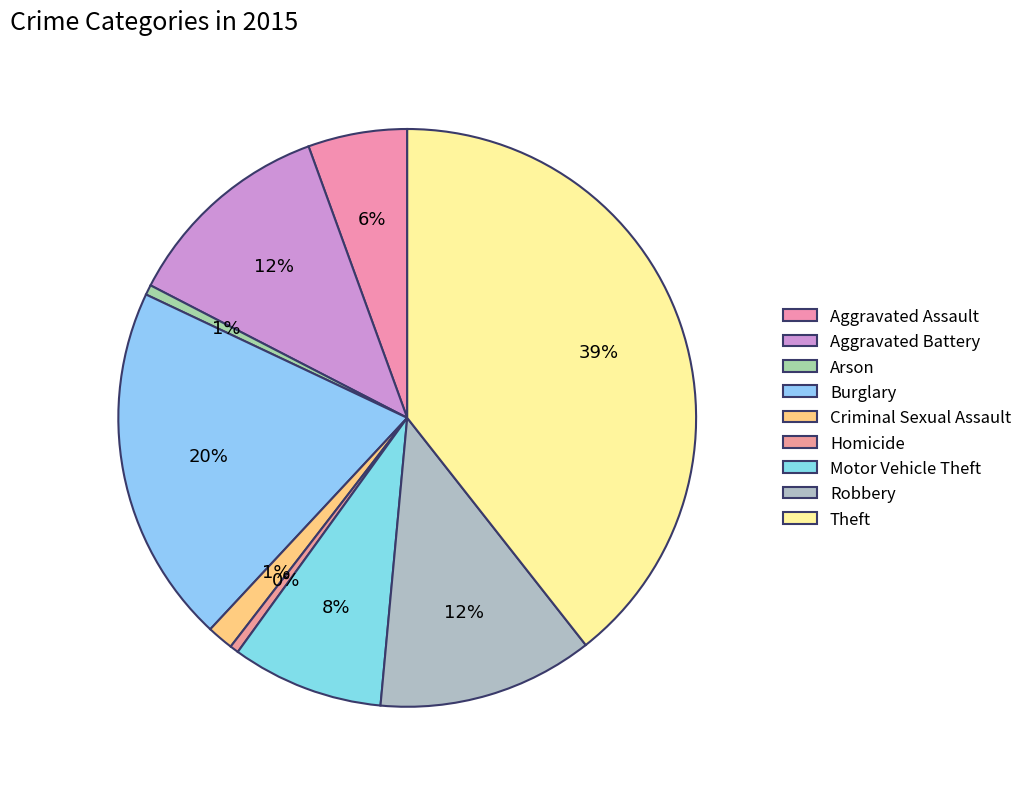

What percentage do Aggravated Battery and Arson together represent?

12.4%